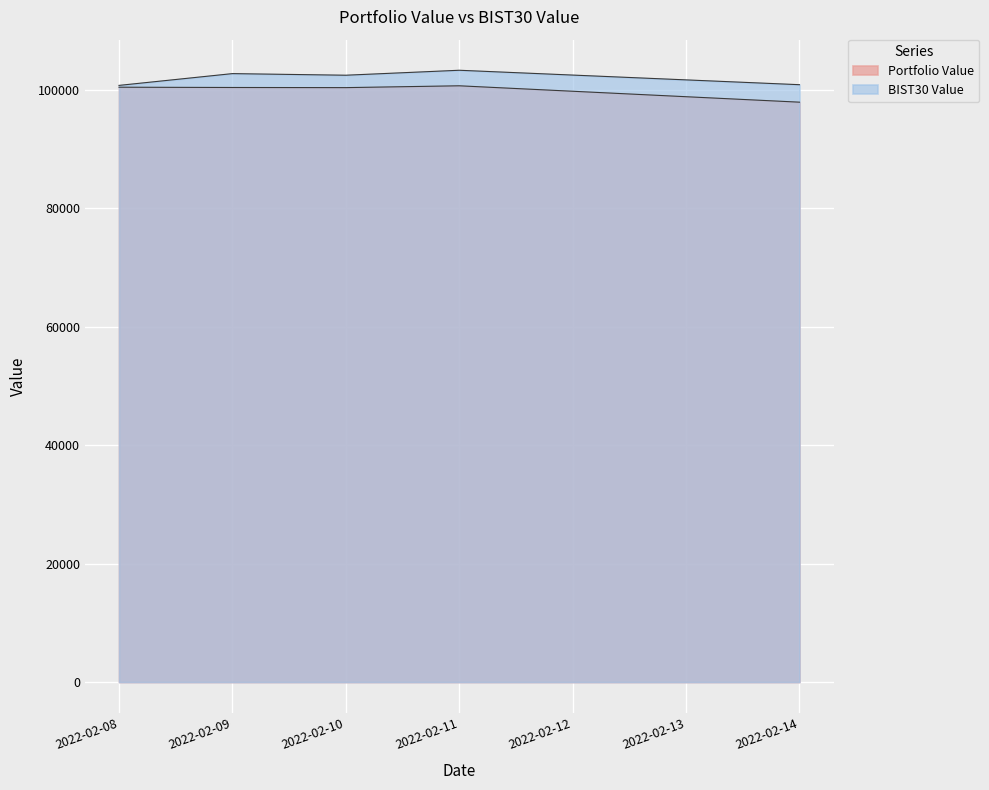

Reading left to right, extract all data points from this chart.

Portfolio Value: 100445.3	100398.8	100375.9	100684.8	97918.7
BIST30 Value: 100752.2	102741.4	102469.5	103307.8	100870.0